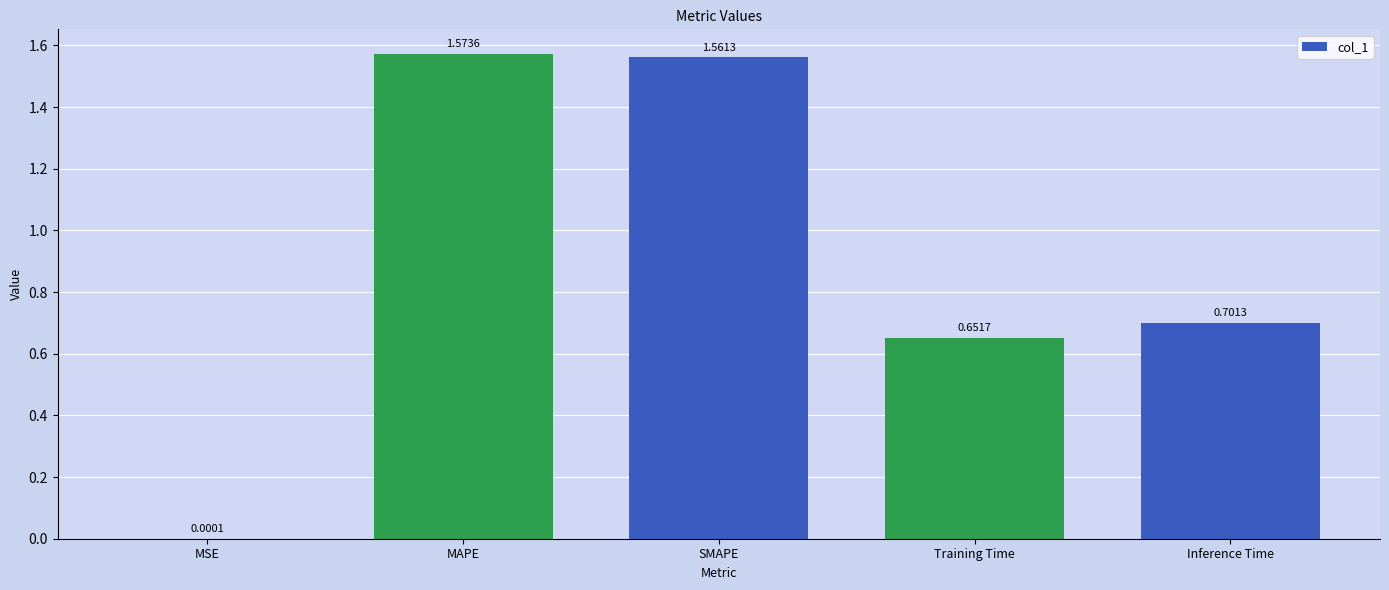

How many data points does each series have?

5